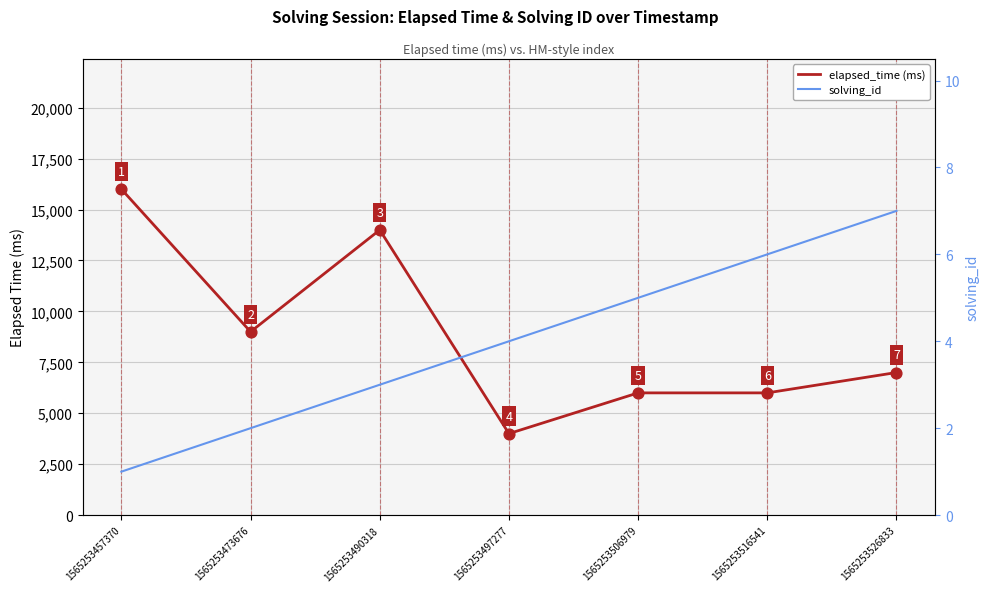

Is the value of solving_id at 1565253506979 greater than the value of elapsed_time (ms) at 1565253526833?

No